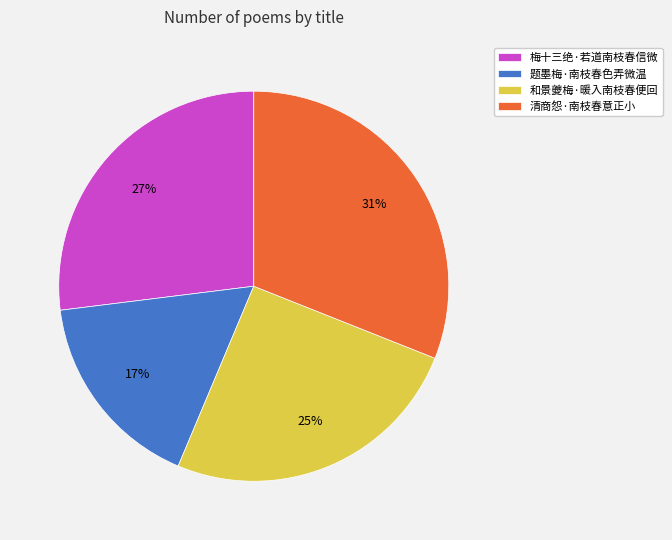

Is it true that 清商怨·南枝春意正小 is 39% of the pie?

False